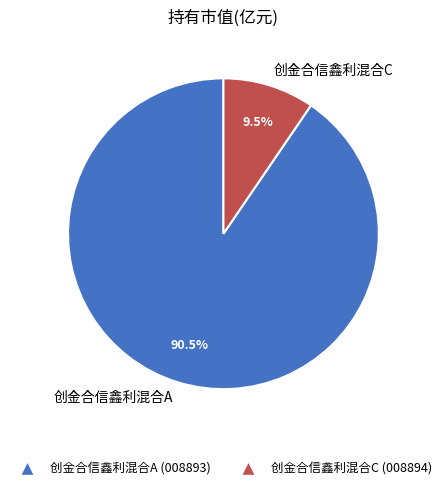

Which slice is the largest?

创金合信鑫利混合A